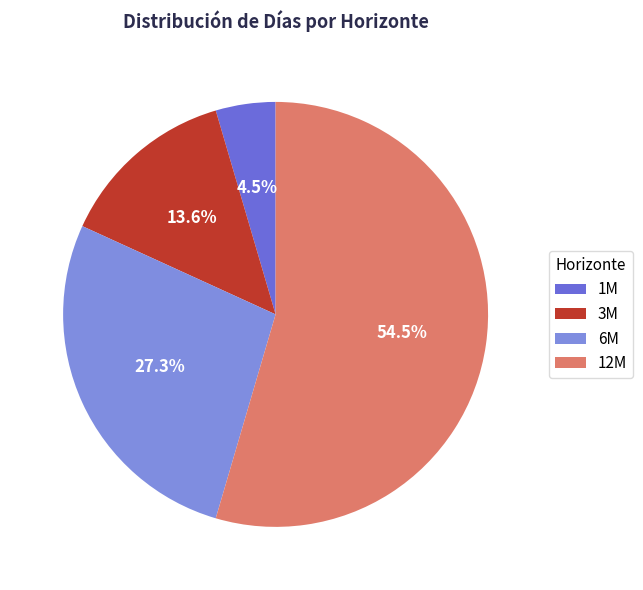

Rank the categories by value from lowest to highest.

1M, 3M, 6M, 12M